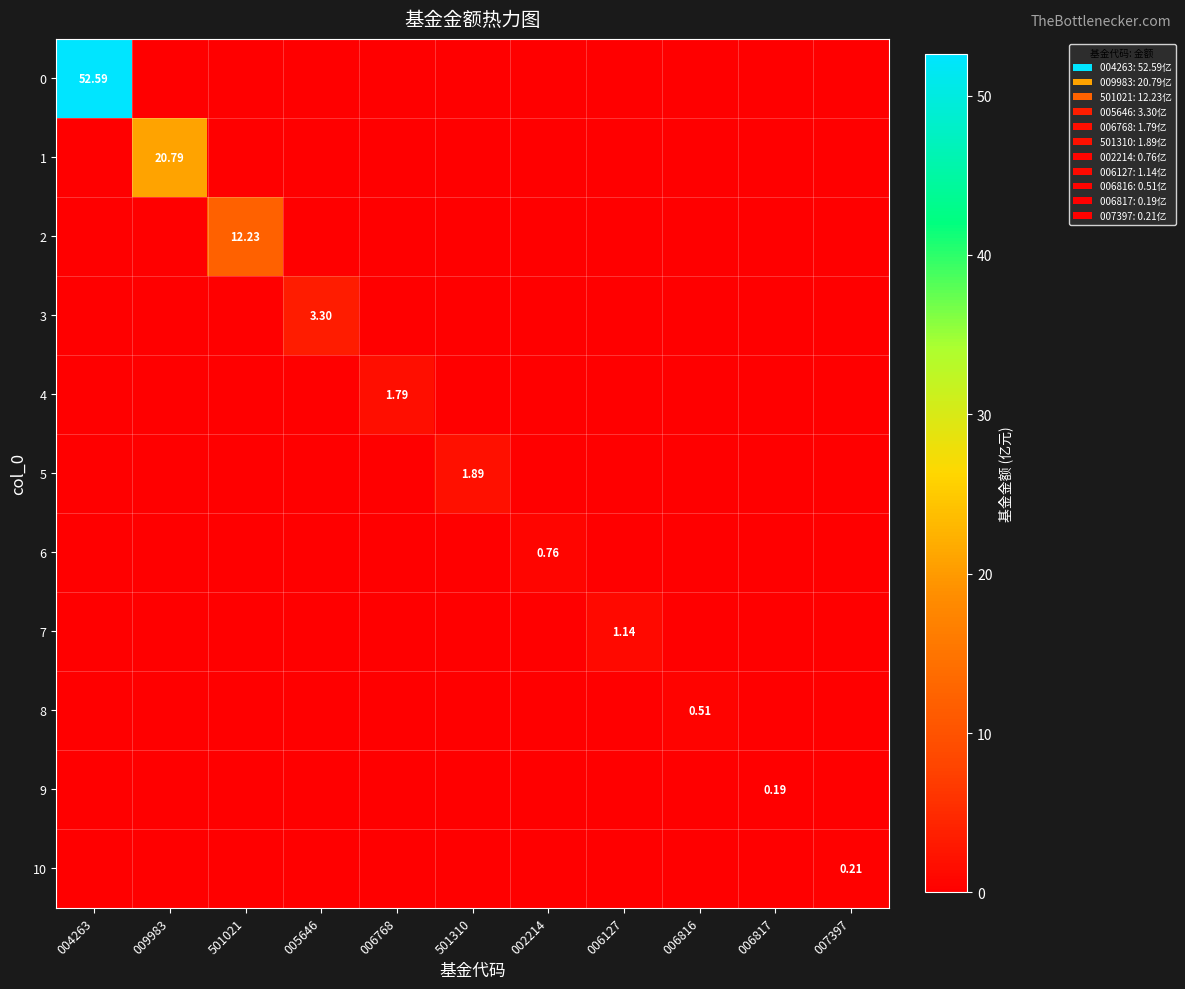

Which label corresponds to the largest value in the chart?

004263